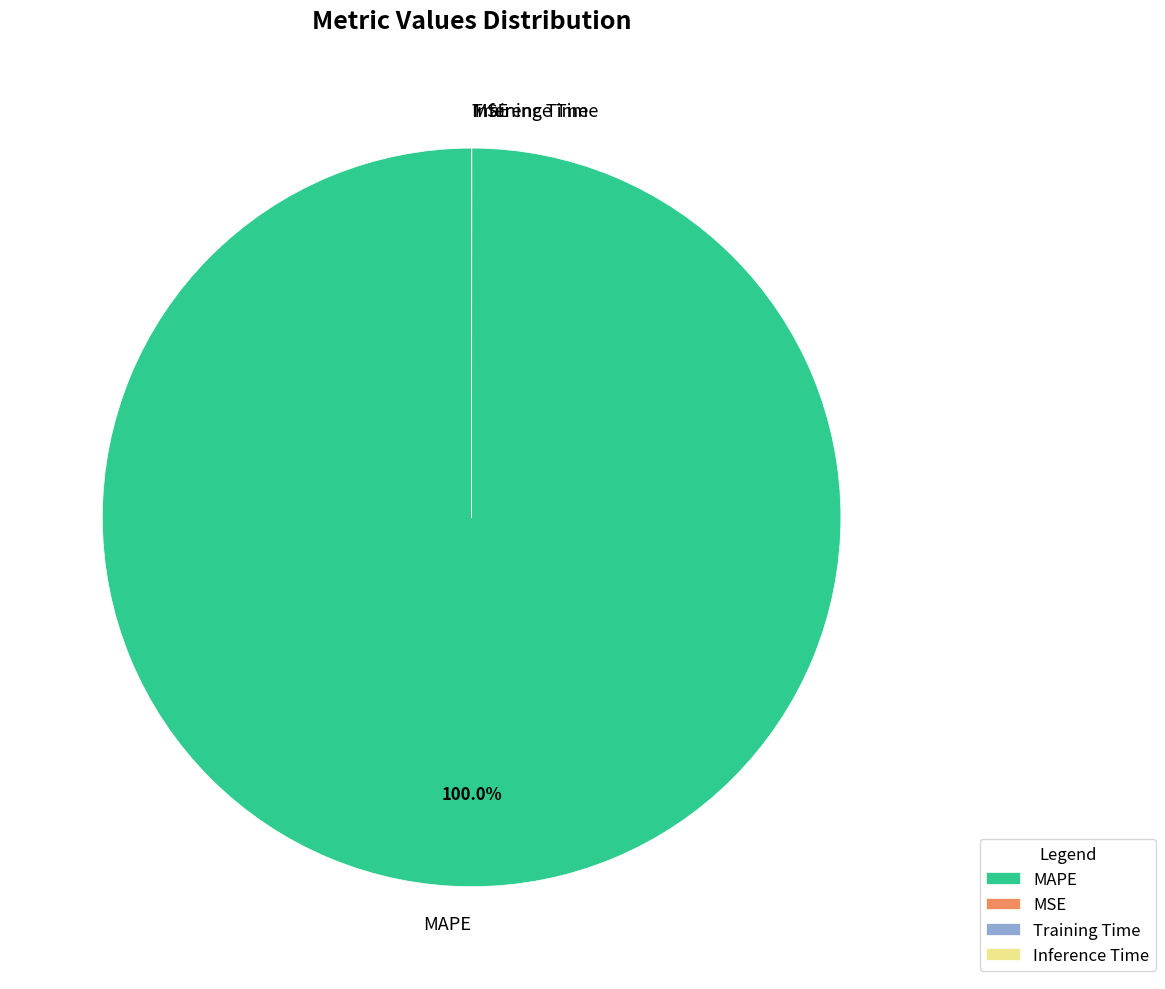

To the nearest percent, what portion does MAPE represent?

100%